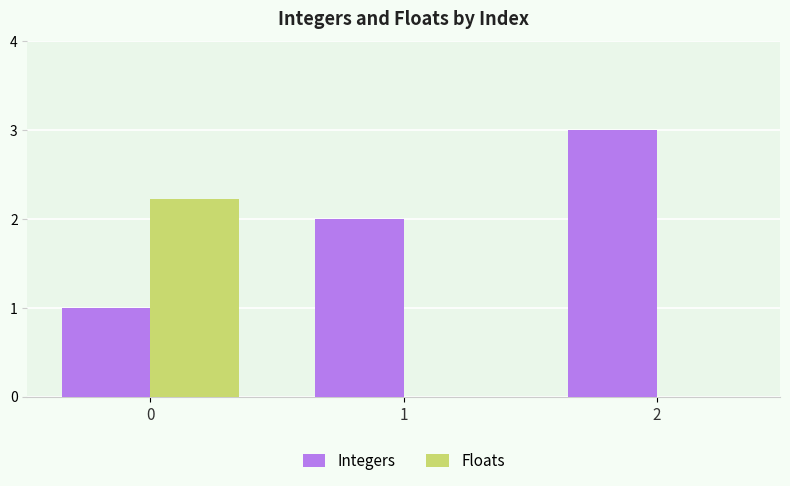

True or false: Floats has a value of 2.2 at 0.

True